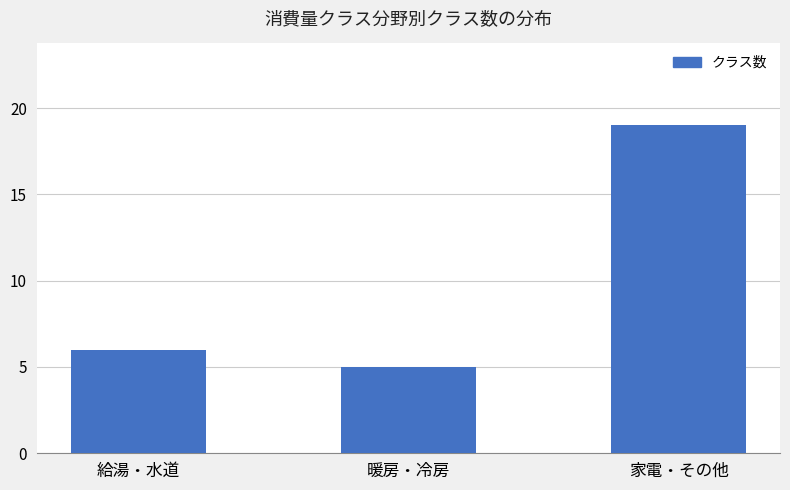

What is the value of the 1st bar from the left?

6